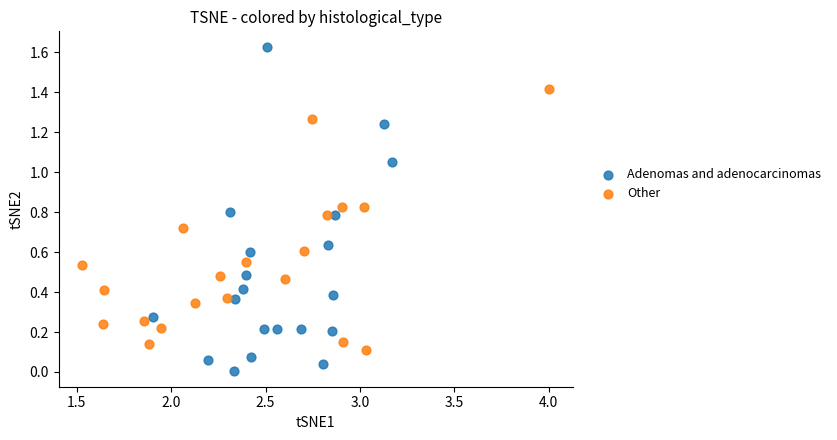

Which series reaches the minimum Y coordinate?

Adenomas and adenocarcinomas